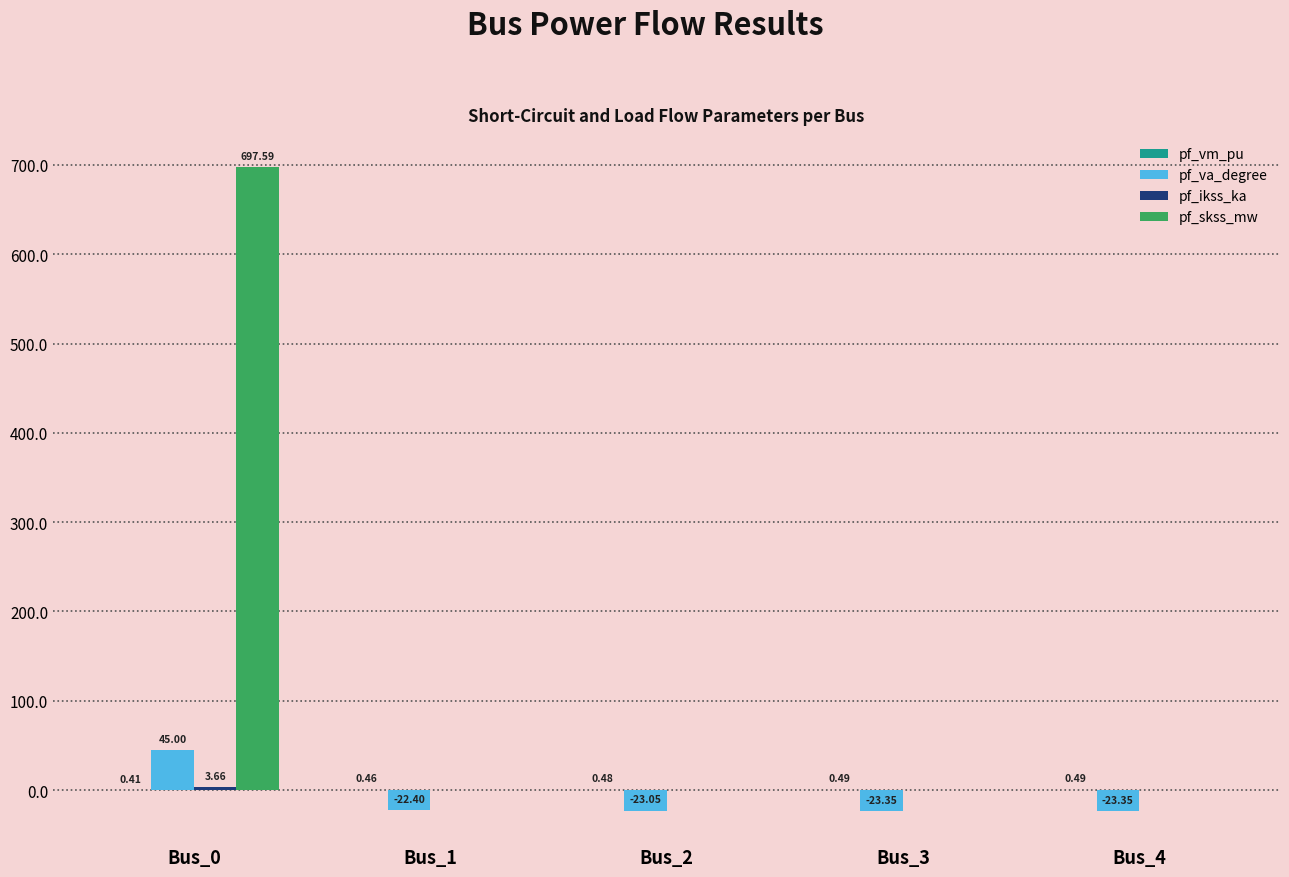

What is the total value across all series at Bus_1?

-21.9